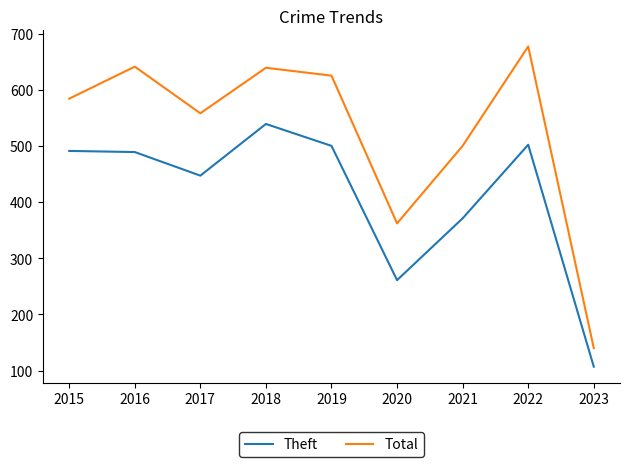

Where is the first local maximum for Total?

2016